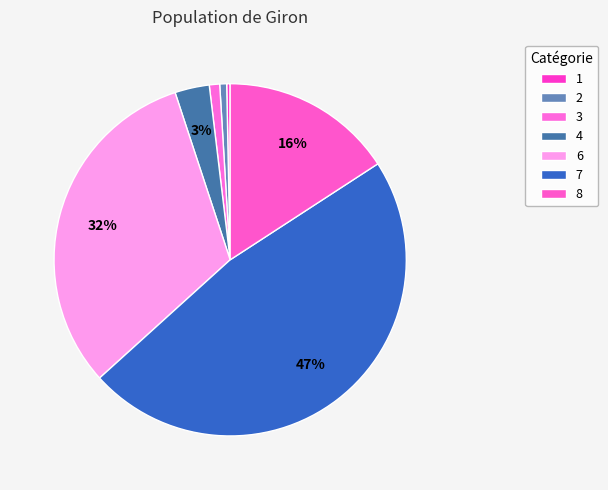

Count the number of slices in the pie.

7